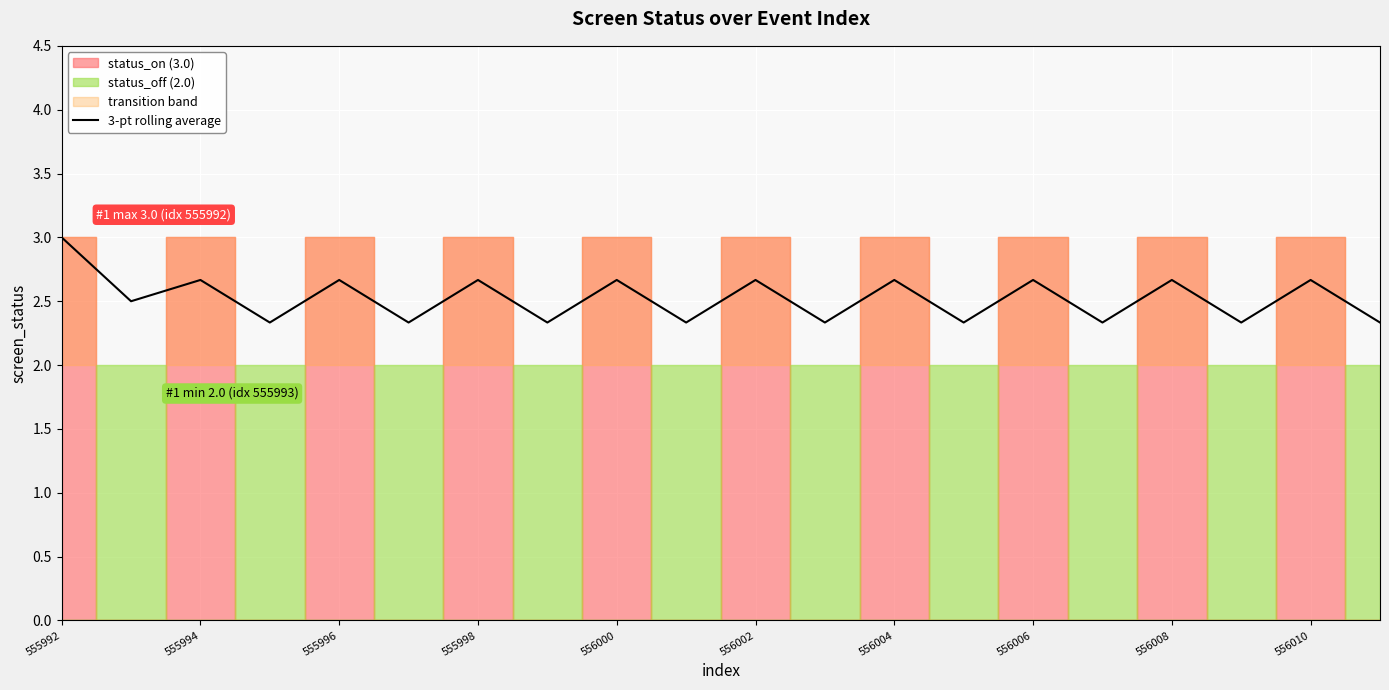

How many lines are shown in the chart?

1